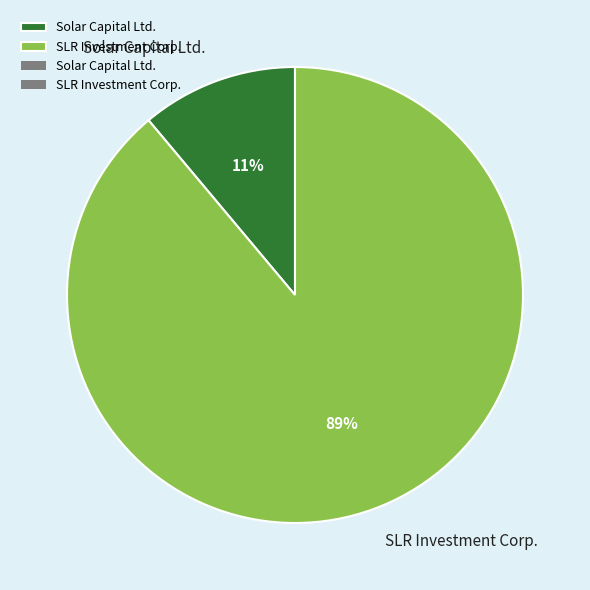

Is the sum of SLR Investment Corp. and Solar Capital Ltd. greater than half?

Yes